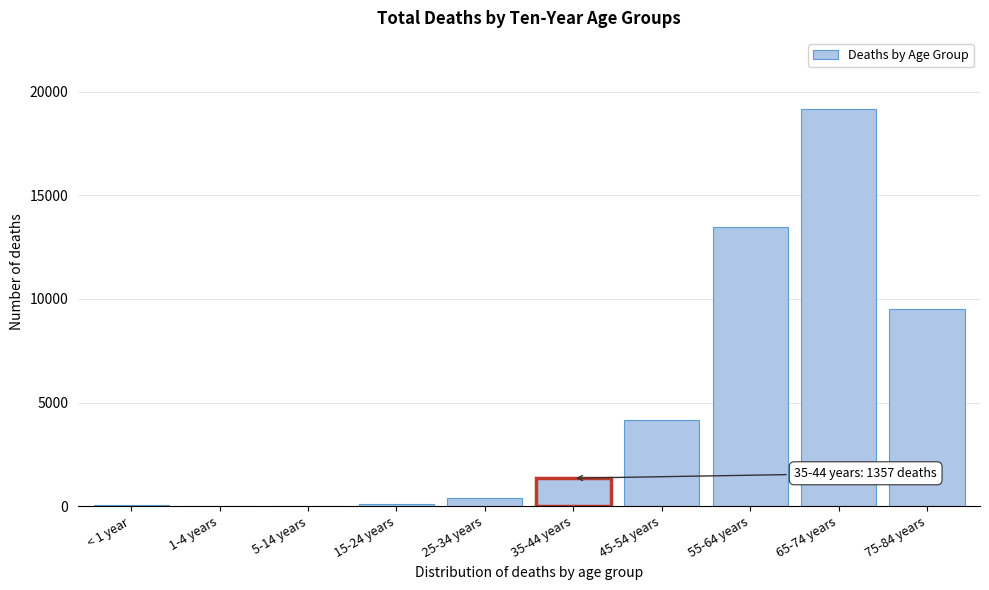

What is the sum of all values?

48201